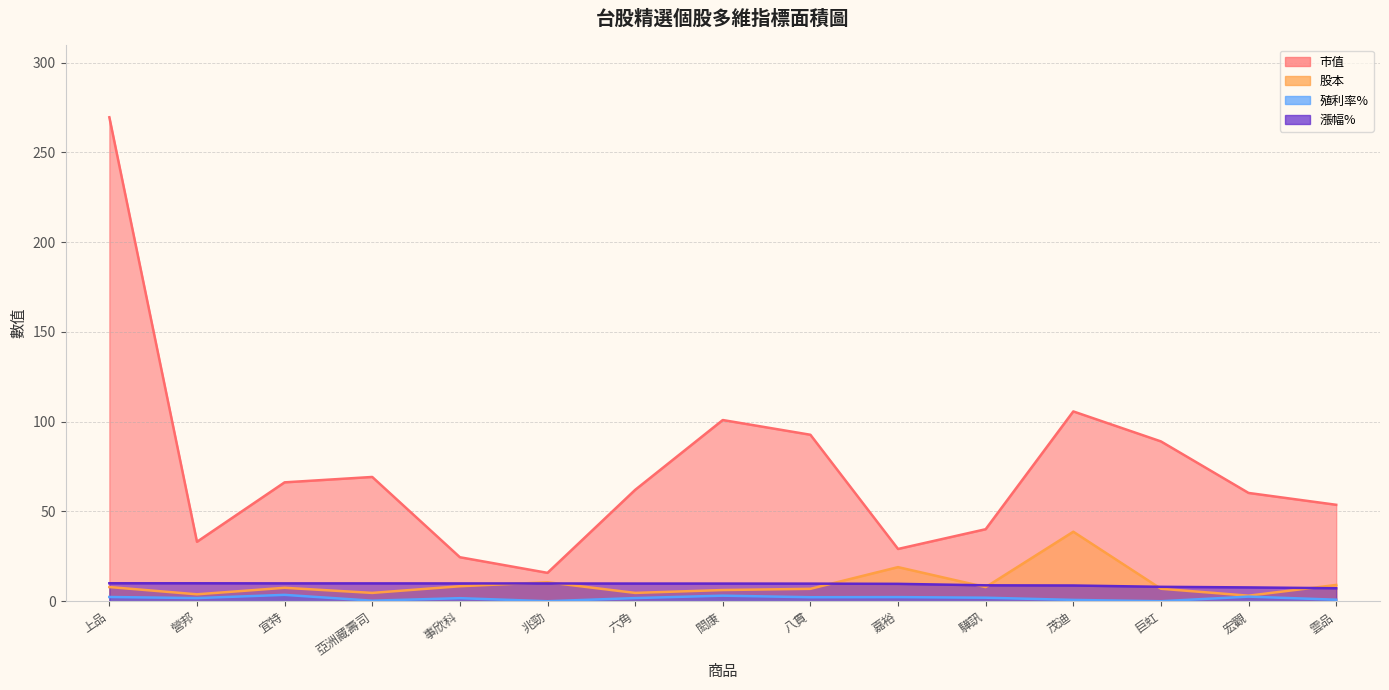

What is the value of the 市值 point at the 13th from the left?

89.0